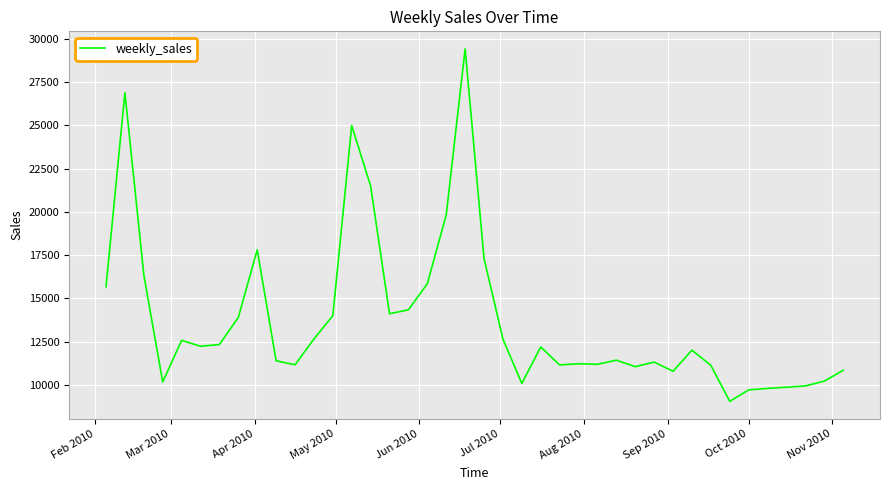

What is the smallest value displayed?

9055.0